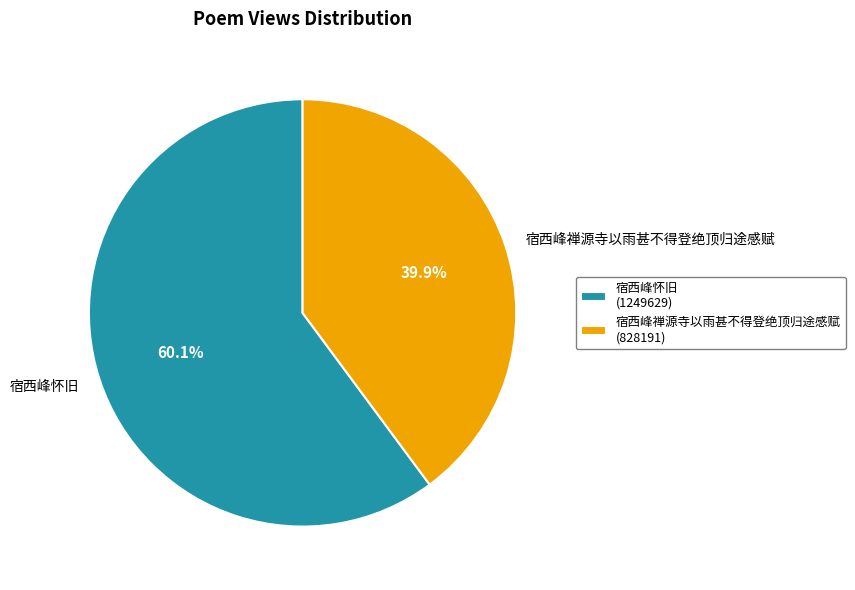

Rank the categories by value from lowest to highest.

宿西峰禅源寺以雨甚不得登绝顶归途感赋, 宿西峰怀旧